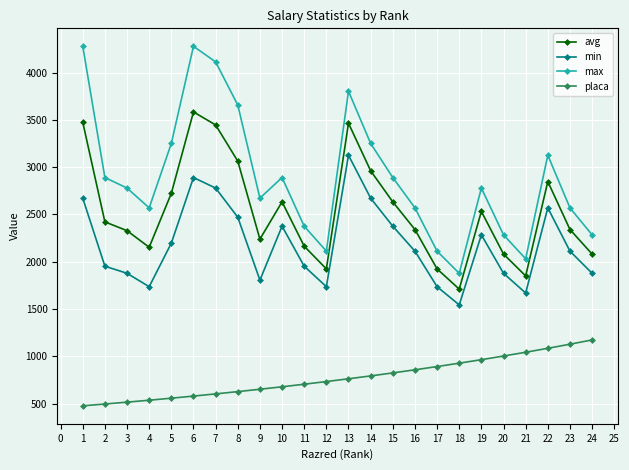

What is the value of the avg point at the 3rd from the left?

2327.7